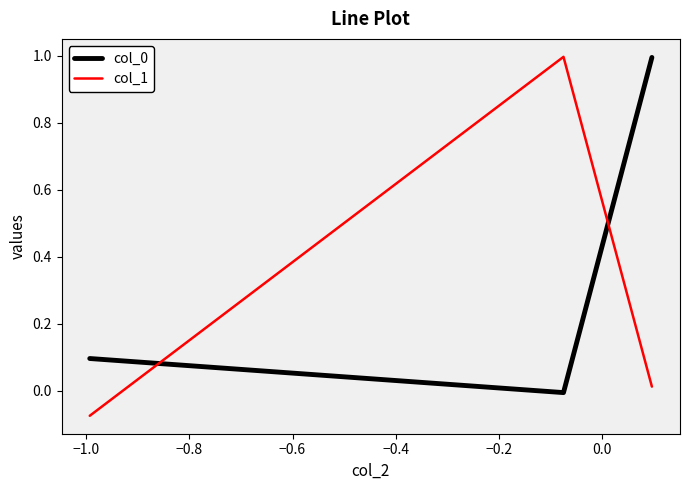

What is the average value of the col_1 series?

0.3